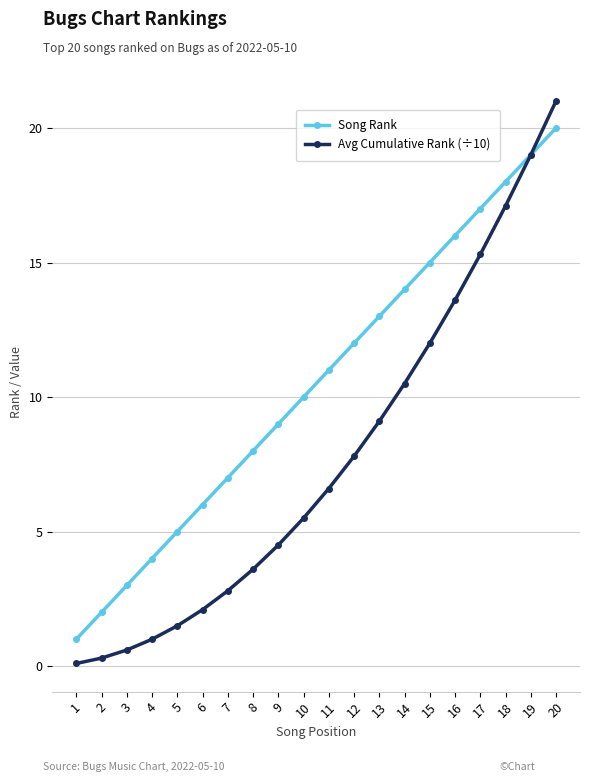

At which category does the chart reach its minimum across all series?

1